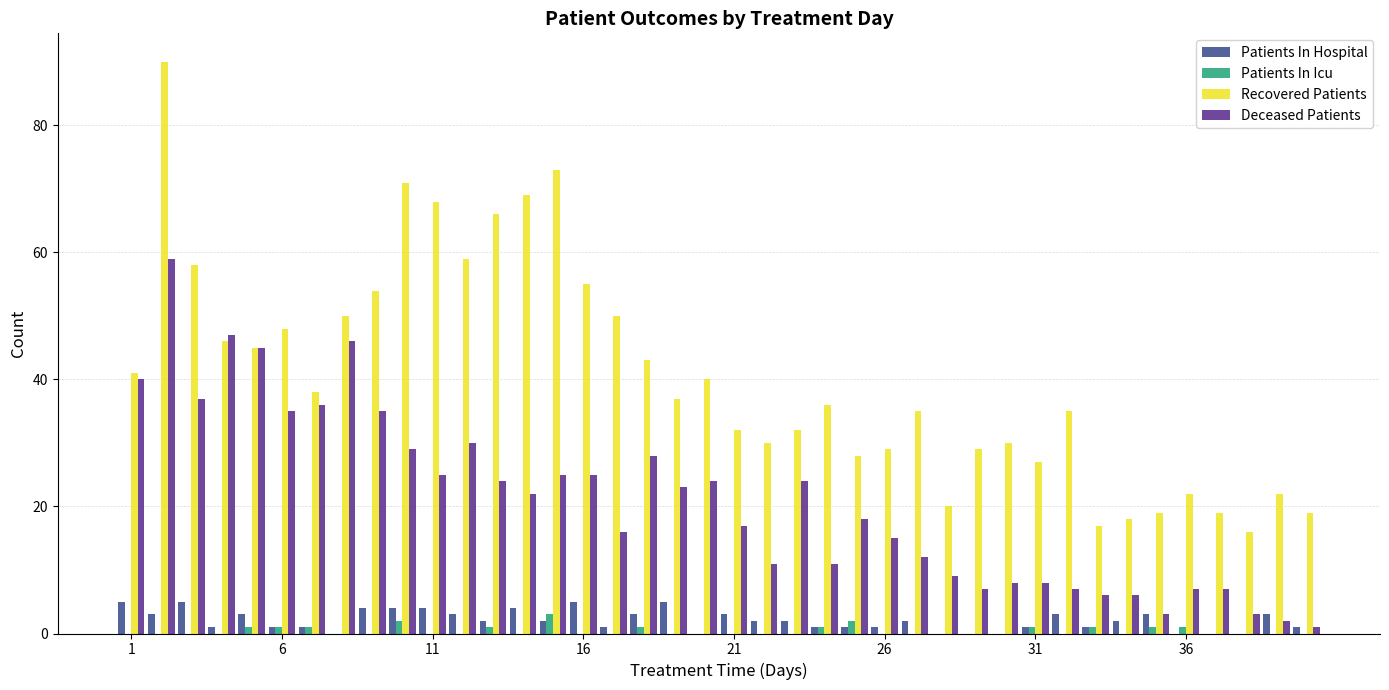

What is the sum of all Patients In Hospital values?

82